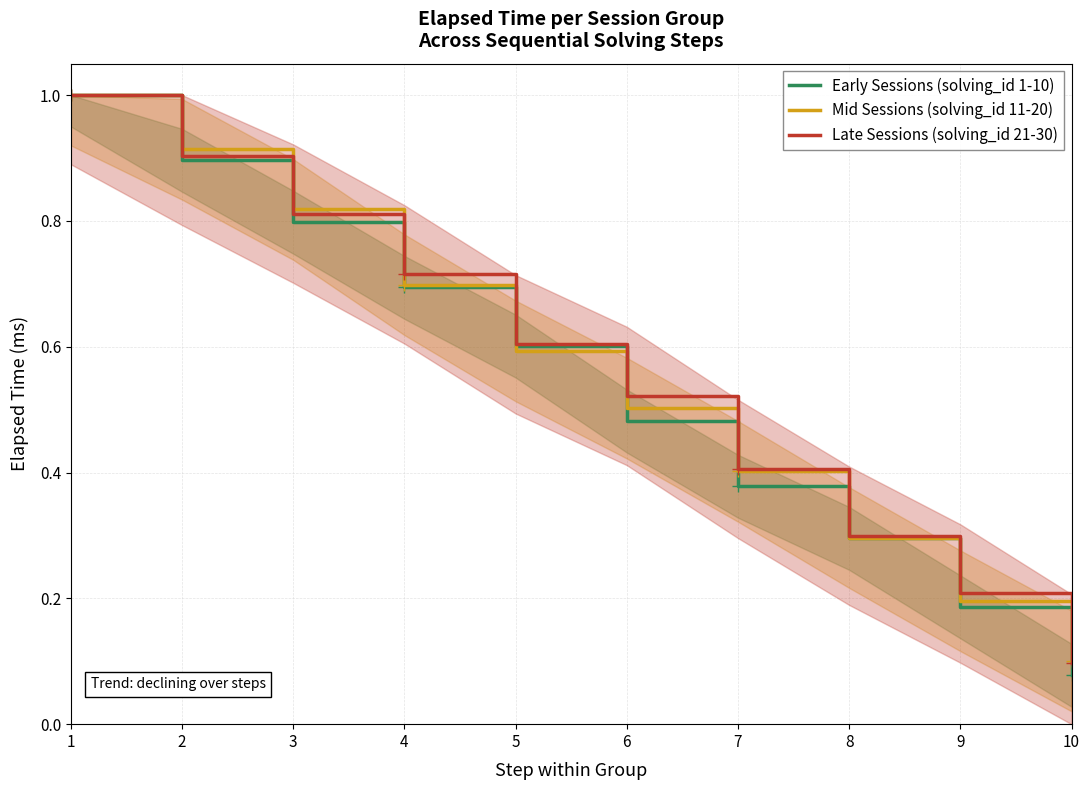

At which category does the chart reach its minimum across all series?

10